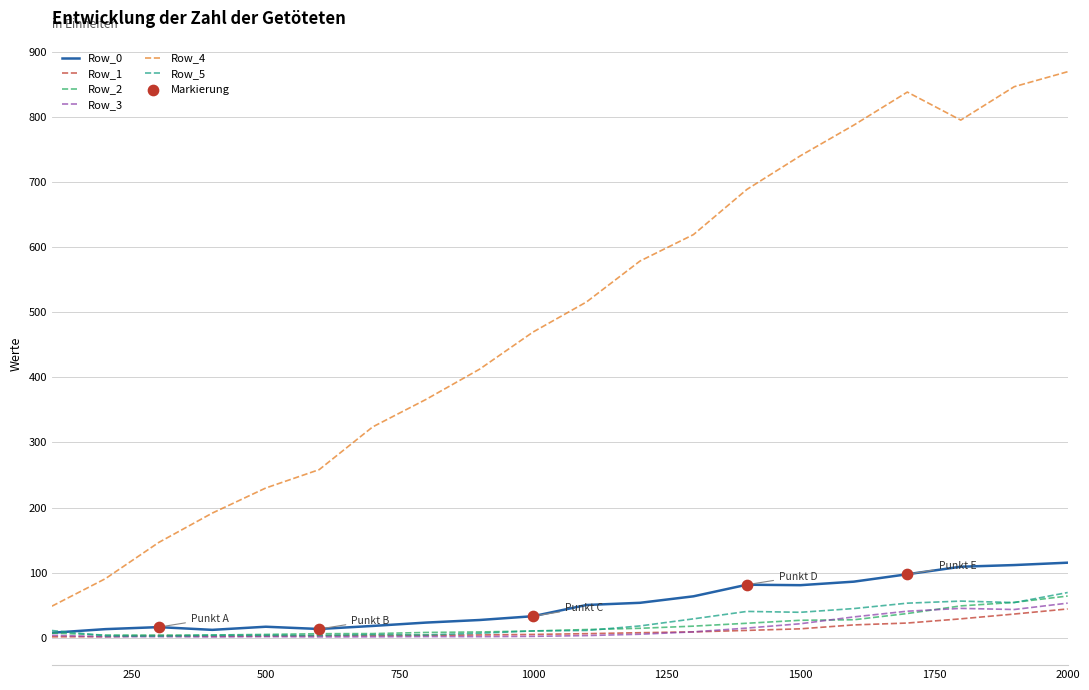

Which series has the largest total across all categories?

Row_4